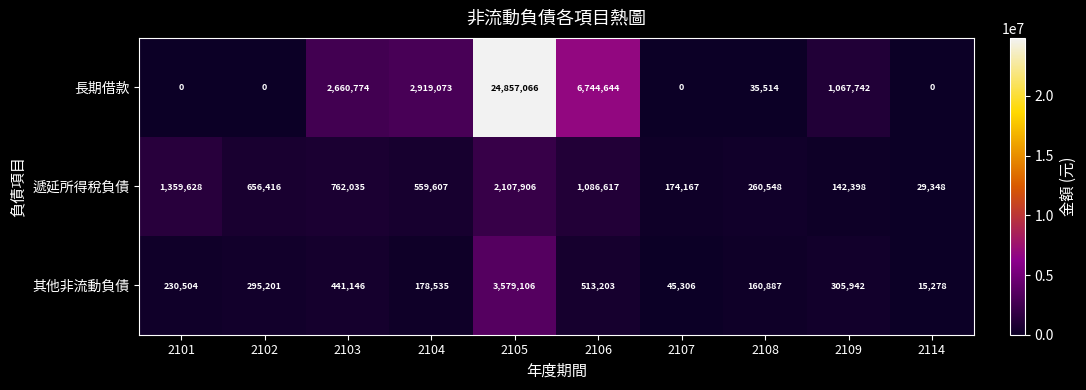

At 2109, list the series in order from largest to smallest.

長期借款, 其他非流動負債, 遞延所得稅負債